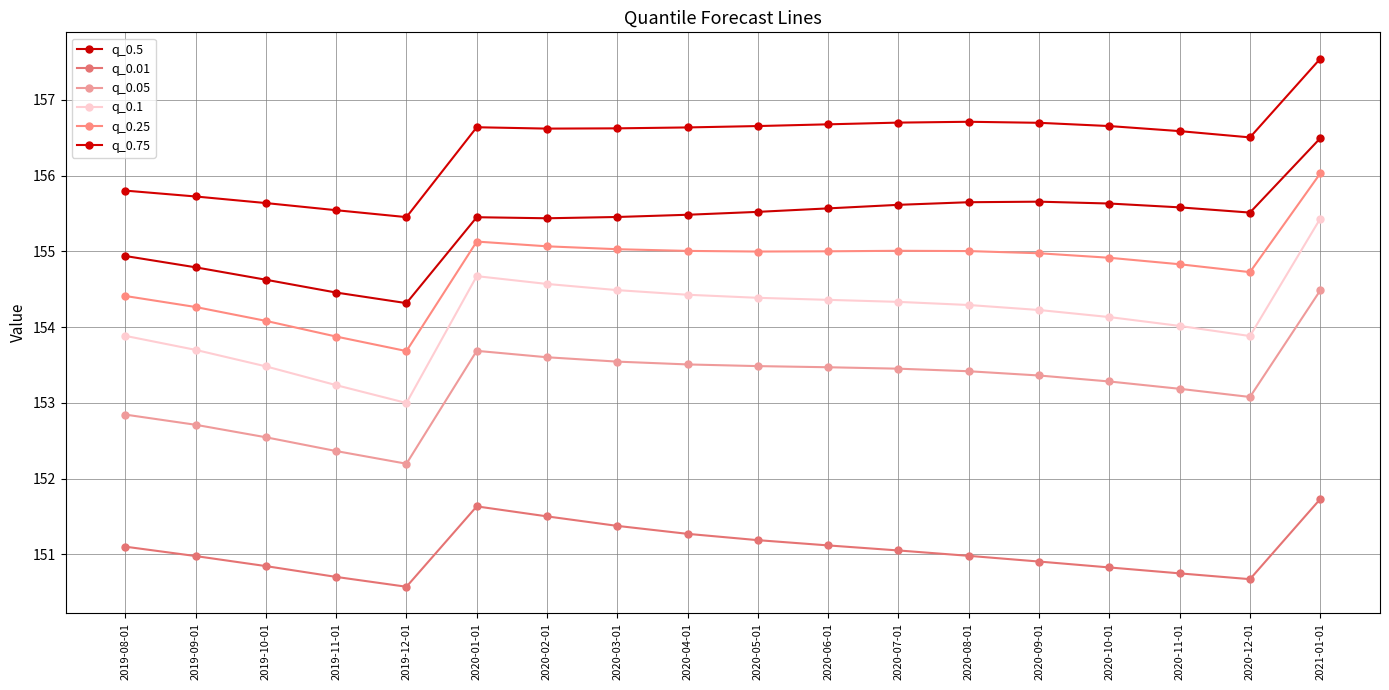

What are all the series names shown in the legend?

q_0.5, q_0.01, q_0.05, q_0.1, q_0.25, q_0.75